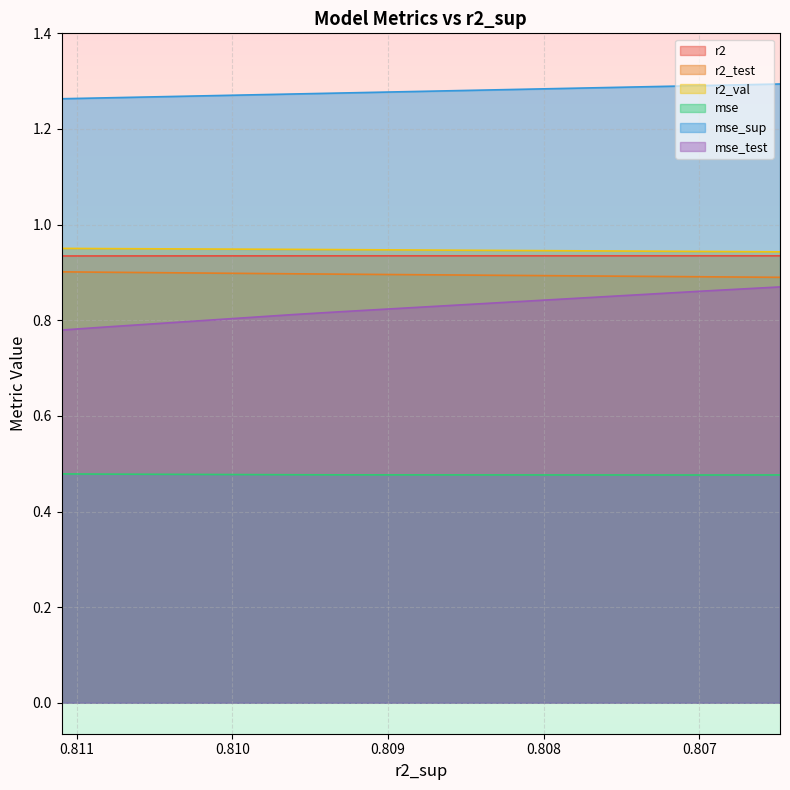

Which has a higher value, 0.8110968951645412 or 0.8094503478268723?

0.8094503478268723